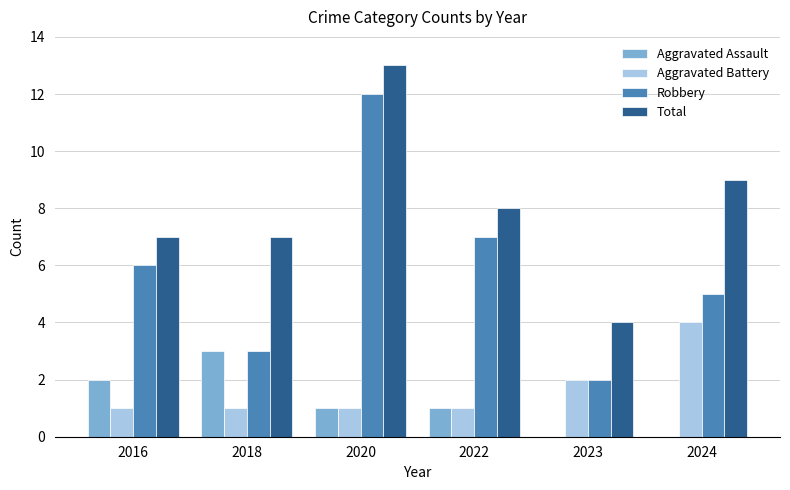

The Aggravated Battery series shows 1 at 2016. True or false?

True